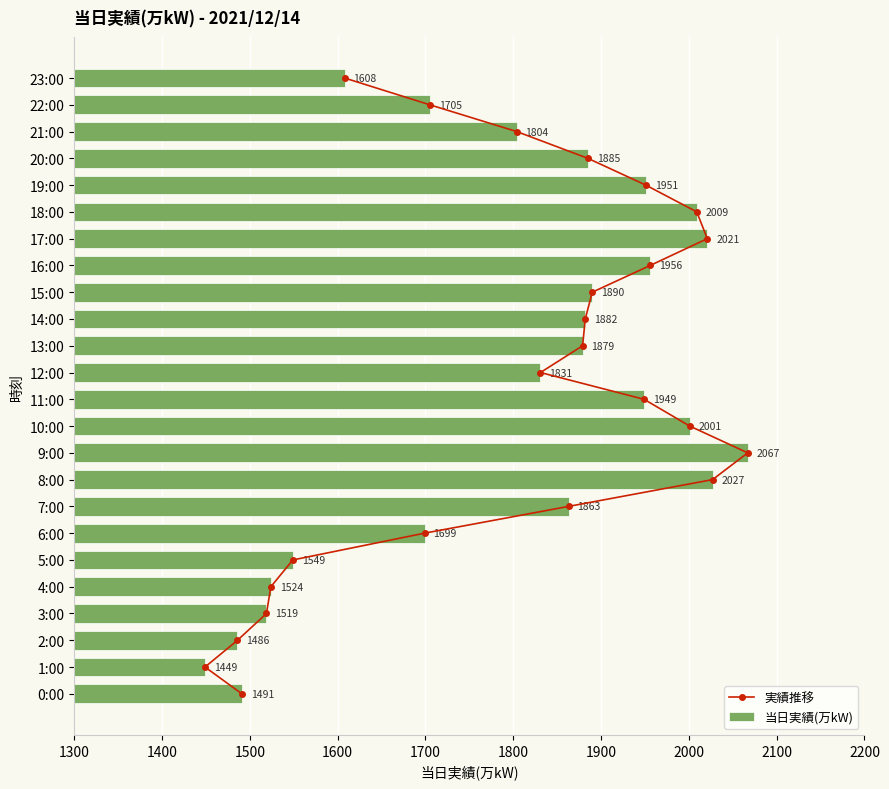

Are the bars grouped side by side (vs. stacked)?

Yes